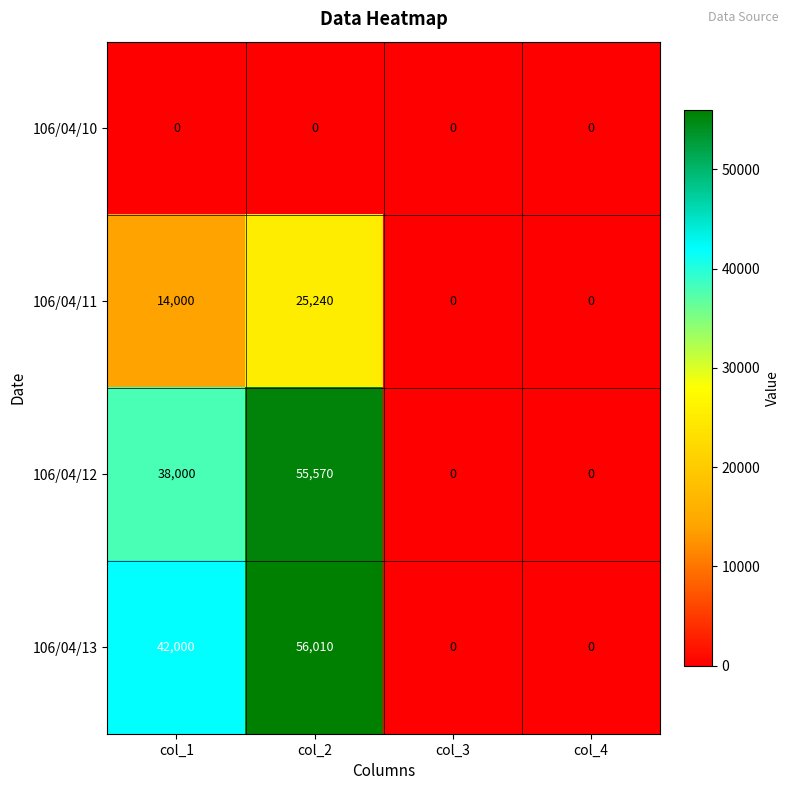

Which series changed the most between col_1 and col_3?

106/04/13